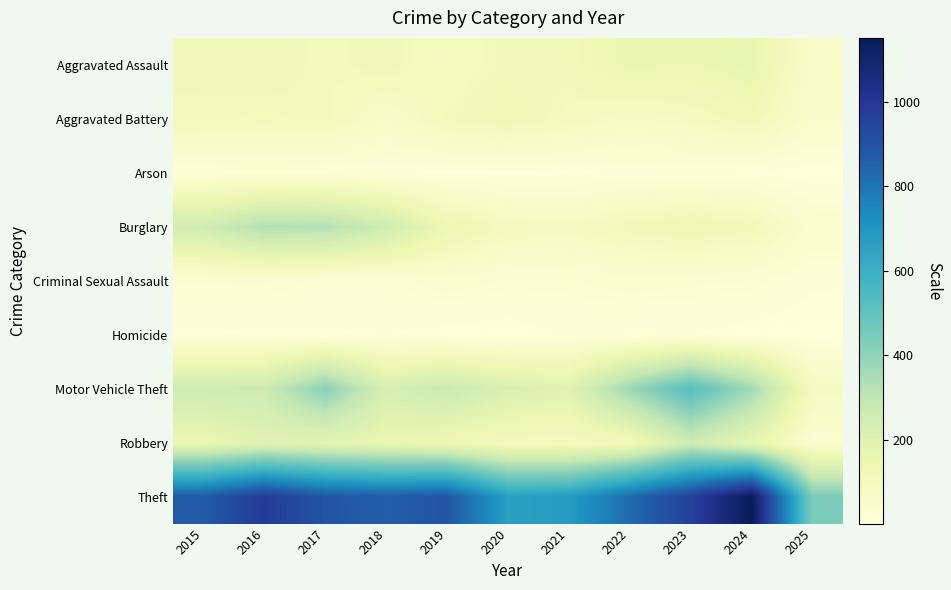

Rank the series at 2024 from highest to lowest value.

Theft, Motor Vehicle Theft, Aggravated Assault, Robbery, Aggravated Battery, Burglary, Criminal Sexual Assault, Arson, Homicide